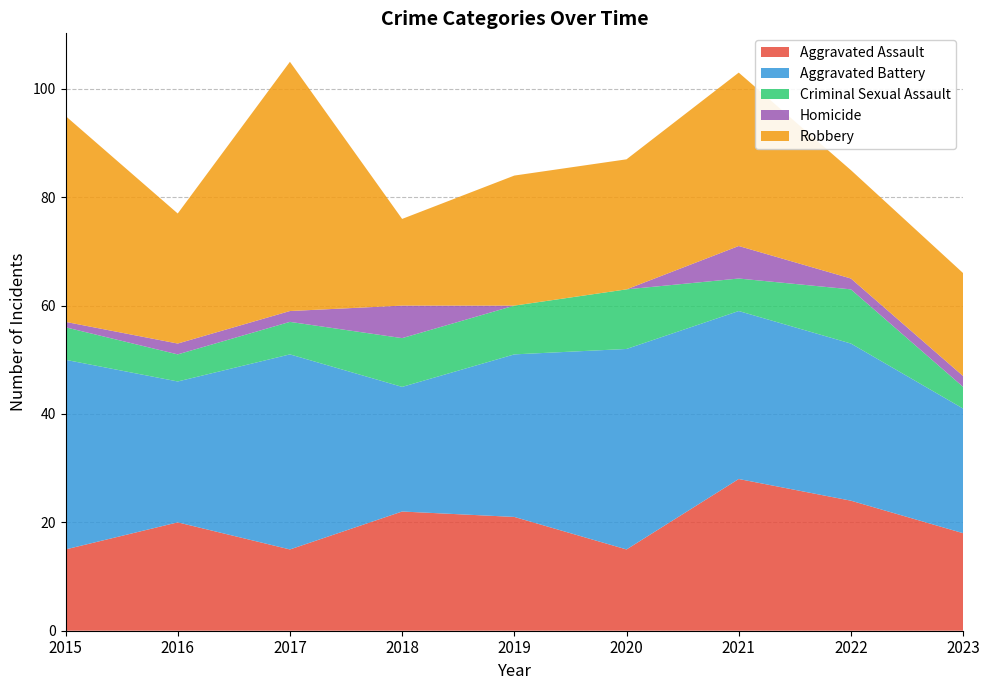

Reading left to right, list all the values displayed in this chart.

Aggravated Assault: 15	20	15	22	21	15	28	24	18
Aggravated Battery: 35	26	36	23	30	37	31	29	23
Criminal Sexual Assault: 6	5	6	9	9	11	6	10	4
Homicide: 1	2	2	6	0	0	6	2	2
Robbery: 38	24	46	16	24	24	32	20	19